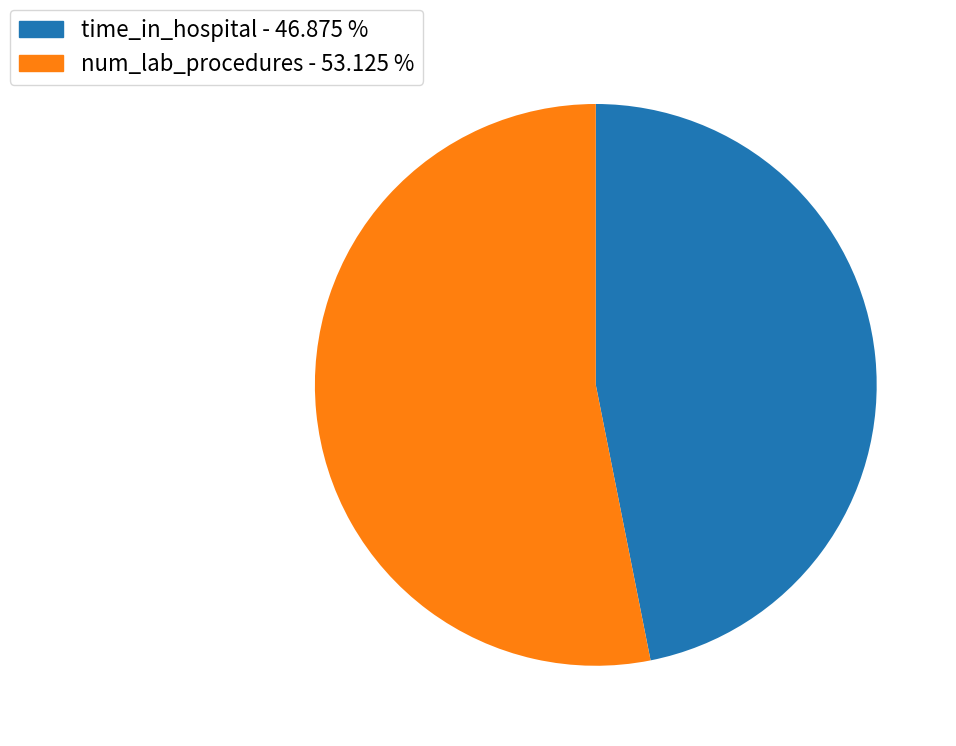

Which category has the smallest portion of the pie?

time_in_hospital - 46.875 %